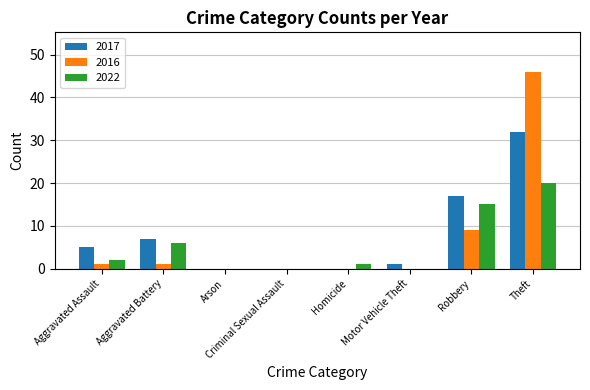

The value of 2017 at Aggravated Assault is 2. True or false?

False